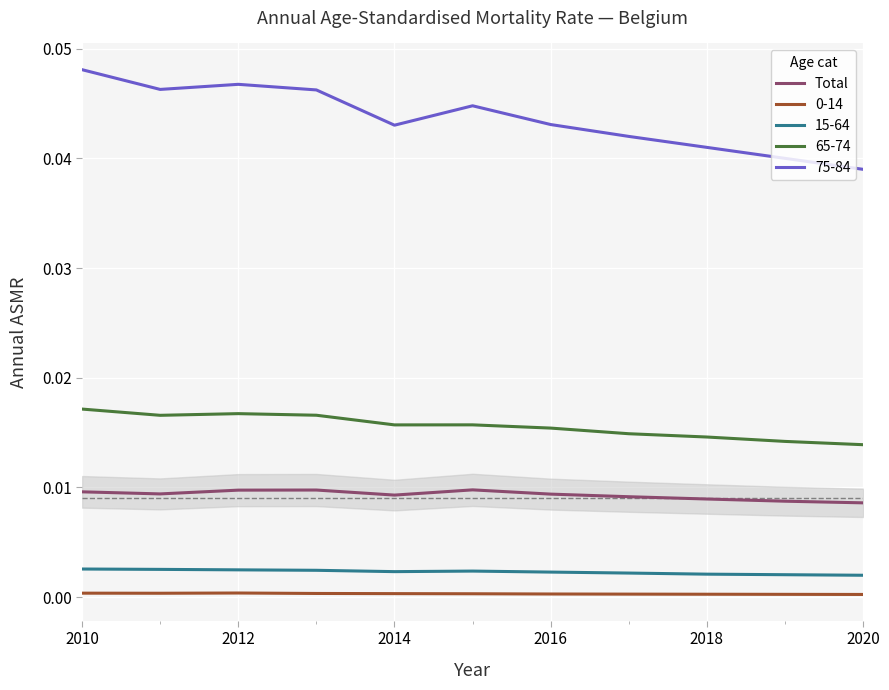

Count the number of categories in the chart.

11